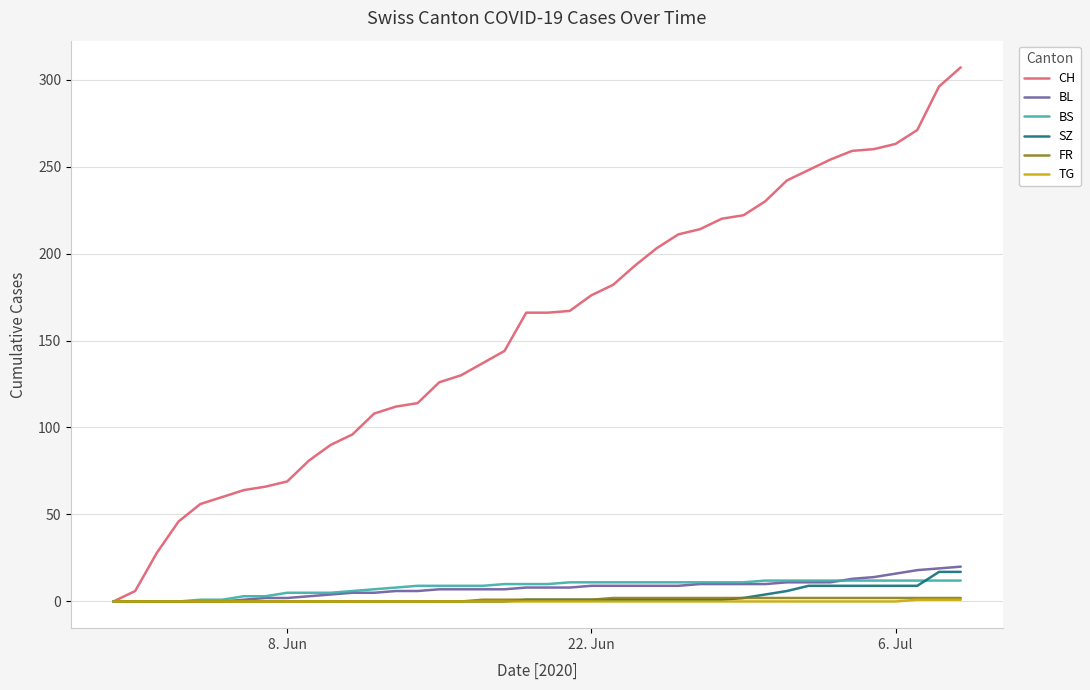

Does the chart have visible grid lines?

Yes